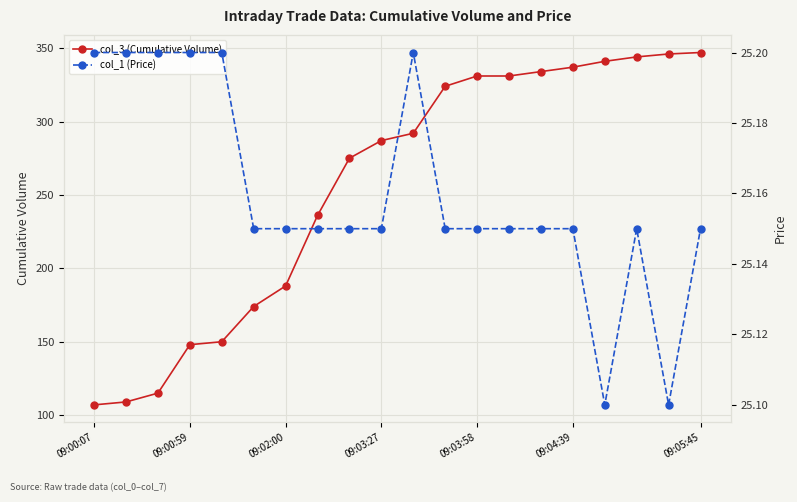

The col_3 (Cumulative Volume) series shows 405 at 09:03:27. True or false?

False